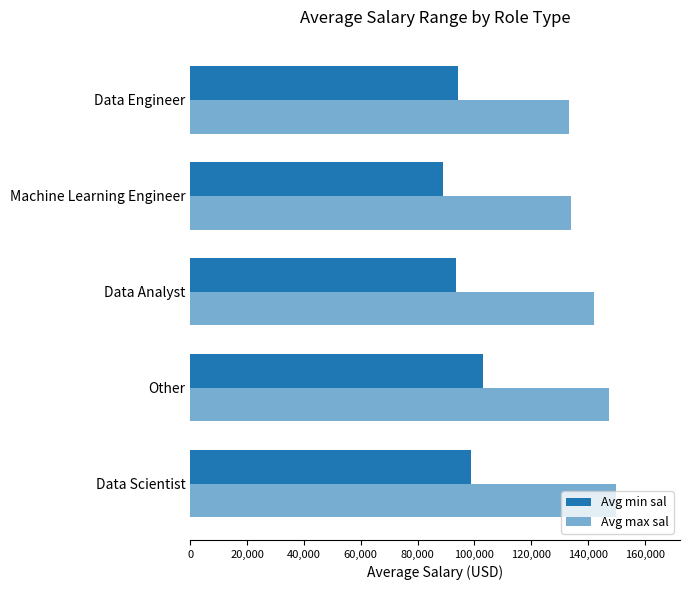

How many values in the Avg max sal series are below 142042?

2